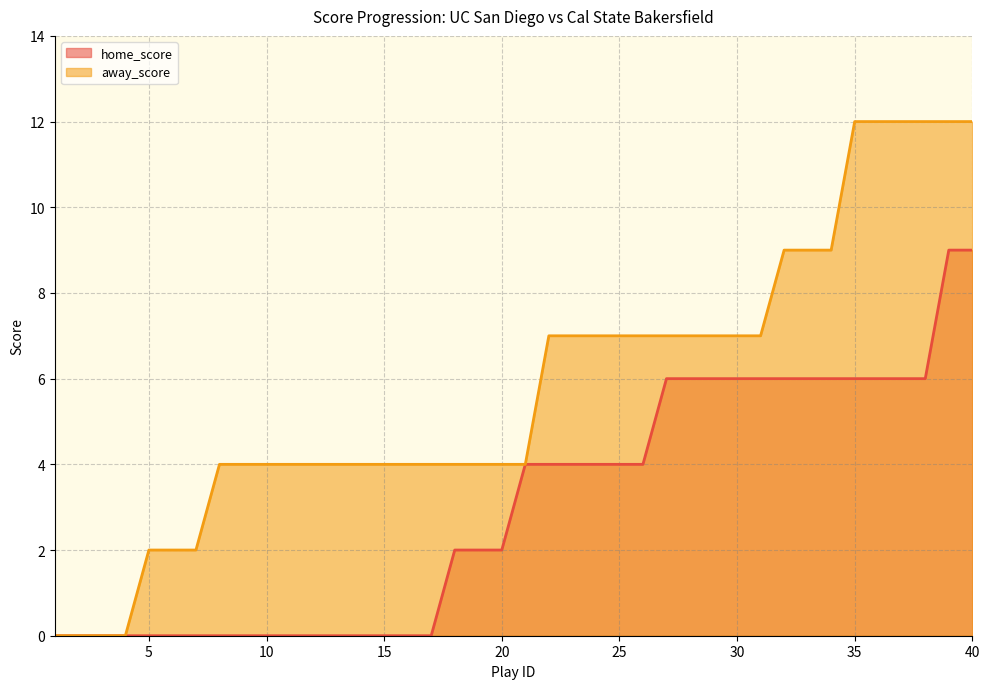

True or false: away_score and home_score cross at least once.

False